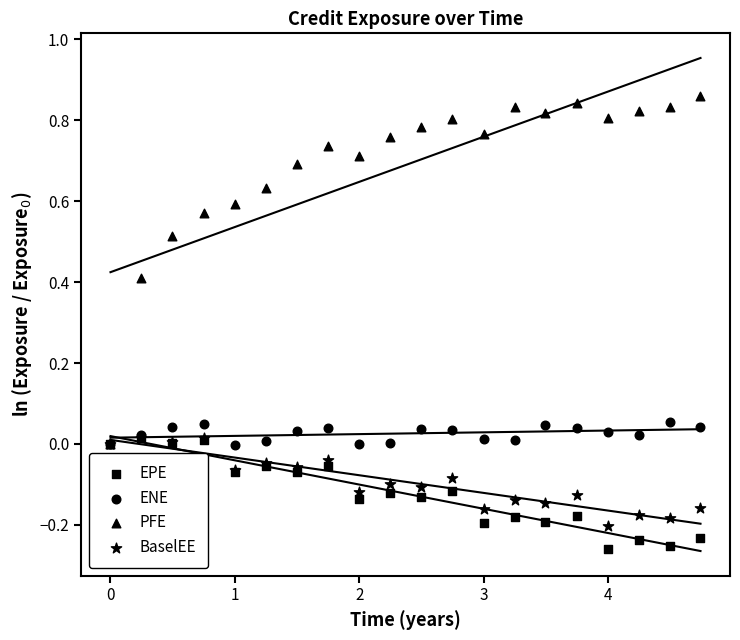

What are all the series names shown in the legend?

EPE, ENE, PFE, BaselEE